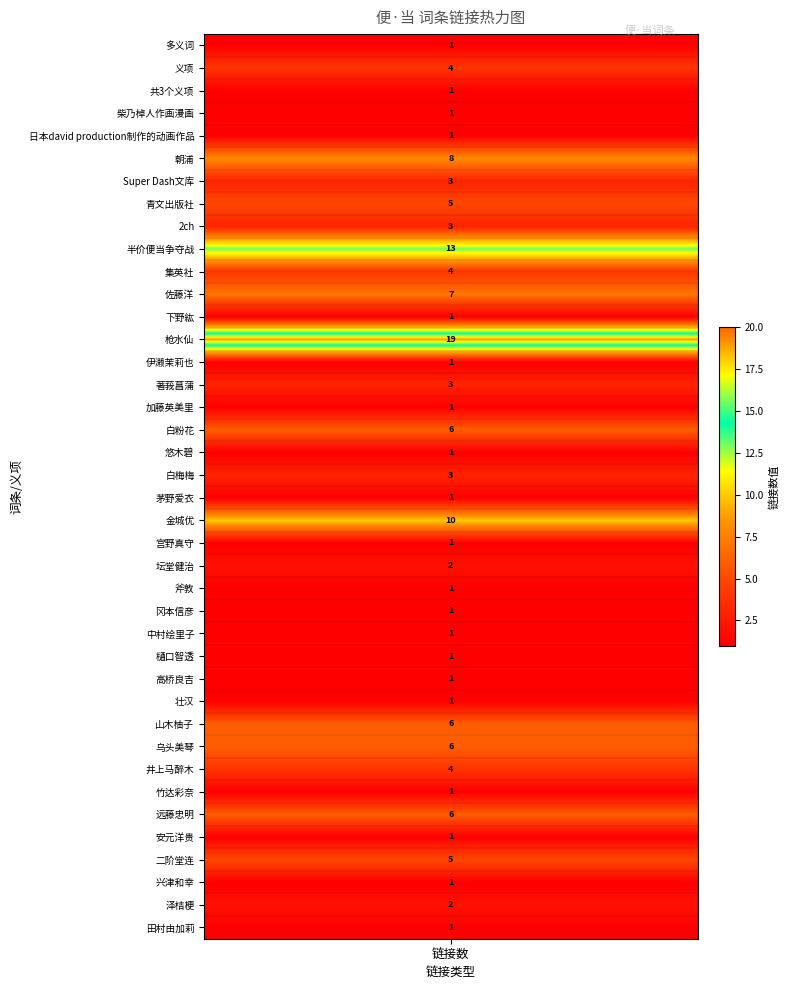

What is the difference between the maximum and minimum values?

18